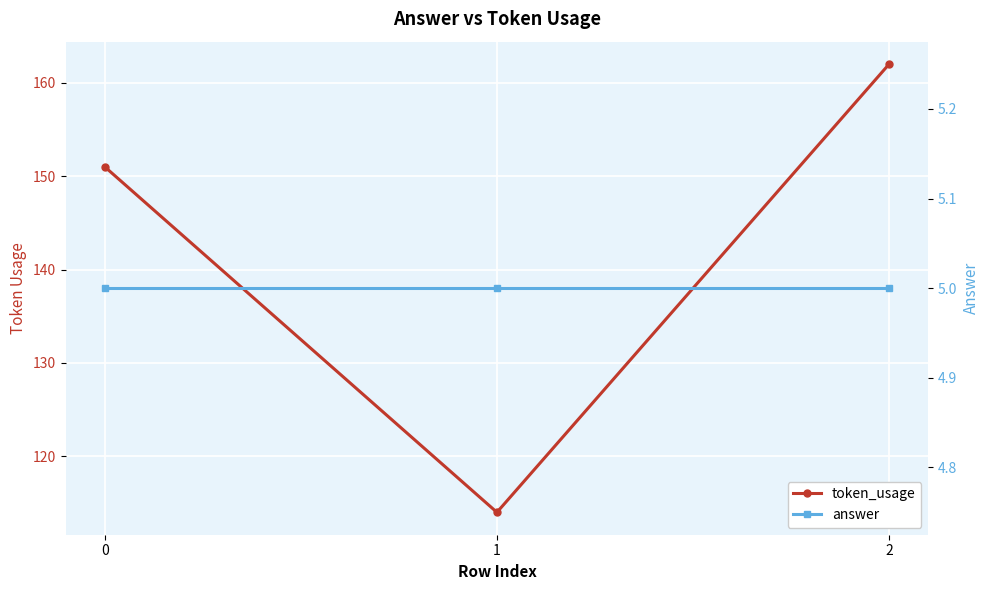

What is the total value across all series at 2?

167